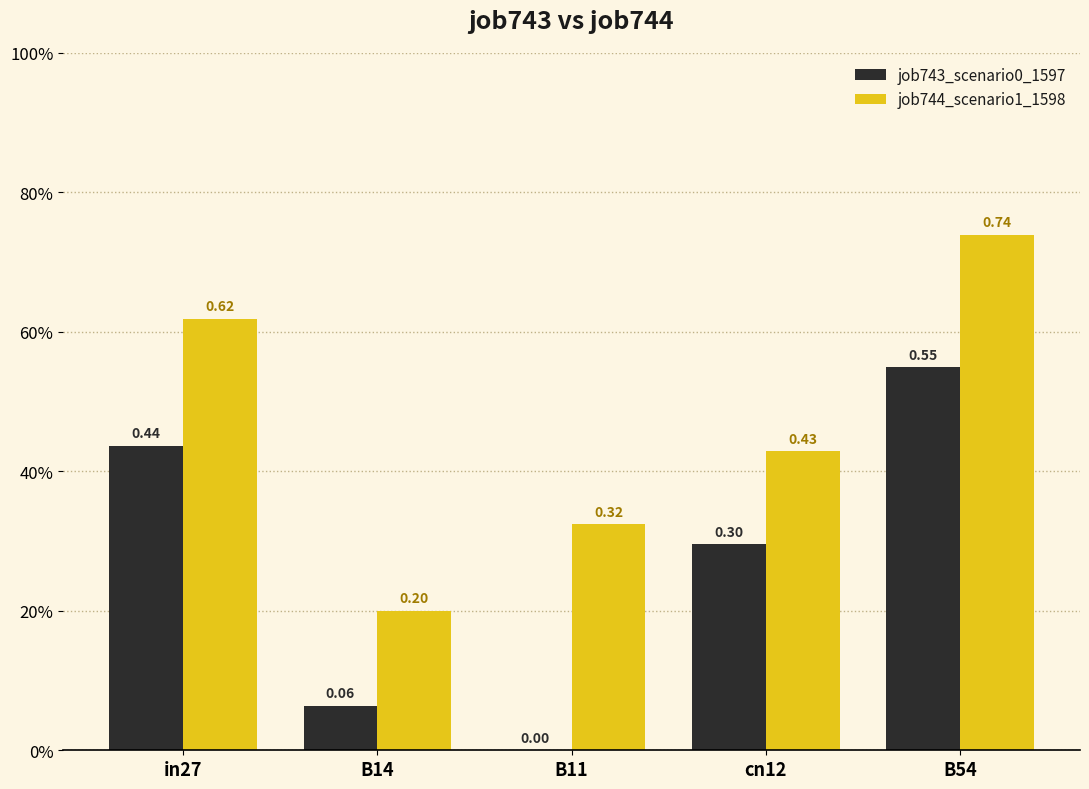

What is the average value of the job743_scenario0_1597 series?

0.3